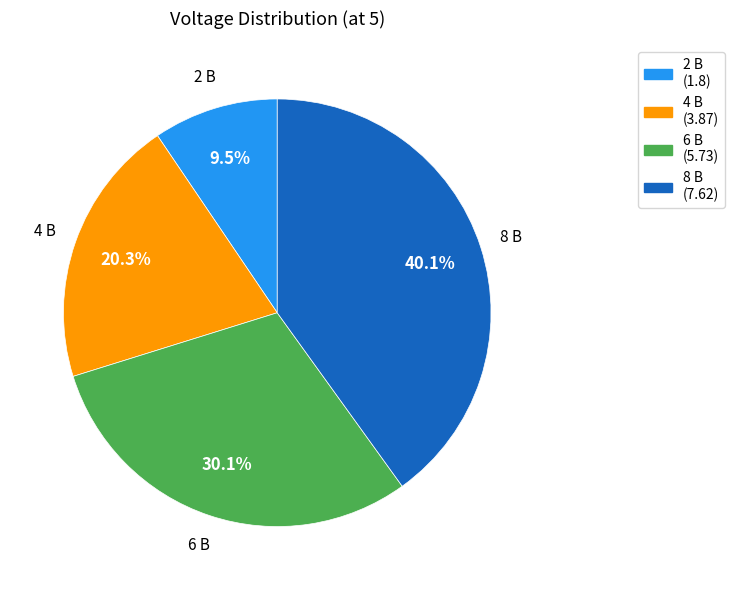

What percentage is the 6 В slice, to the nearest percent?

30%